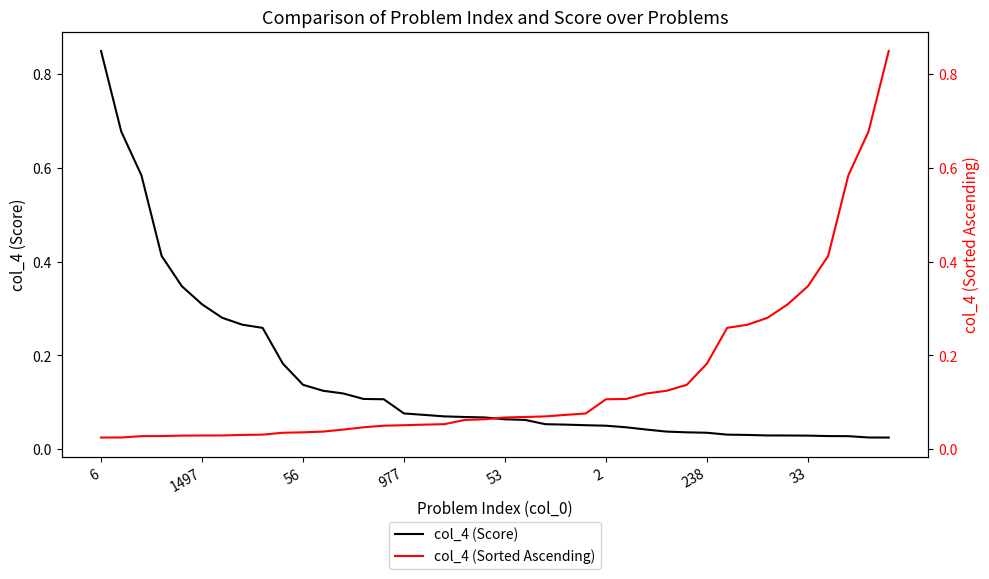

Which series has the widest spread of values?

col_4 (Score)